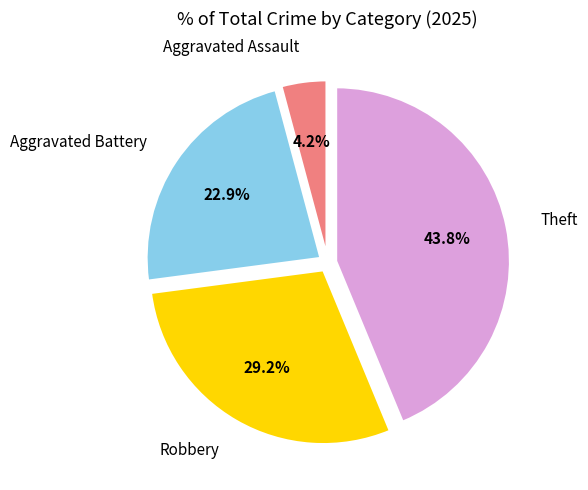

Which has a higher value, Aggravated Battery or Aggravated Assault?

Aggravated Battery